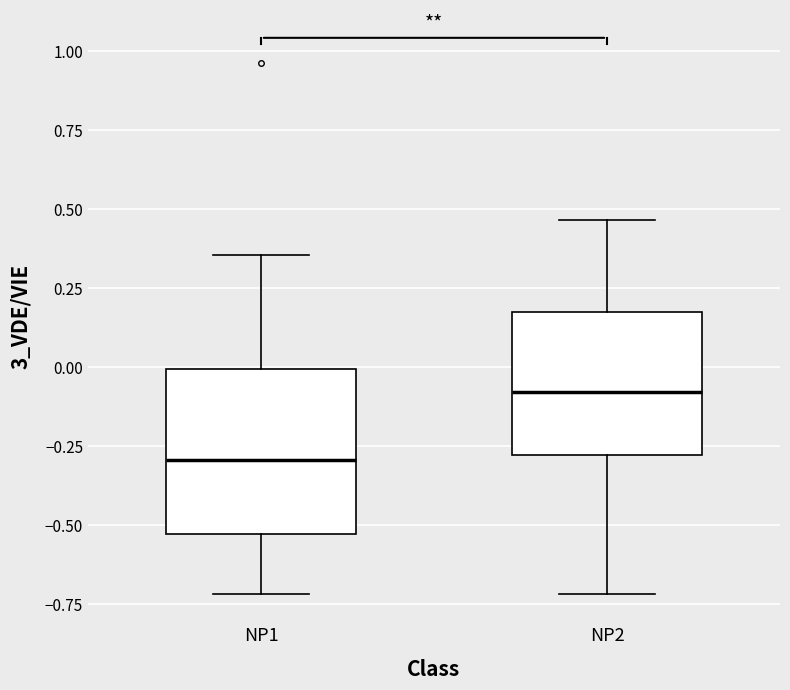

Which box has the lowest median line?

NP1